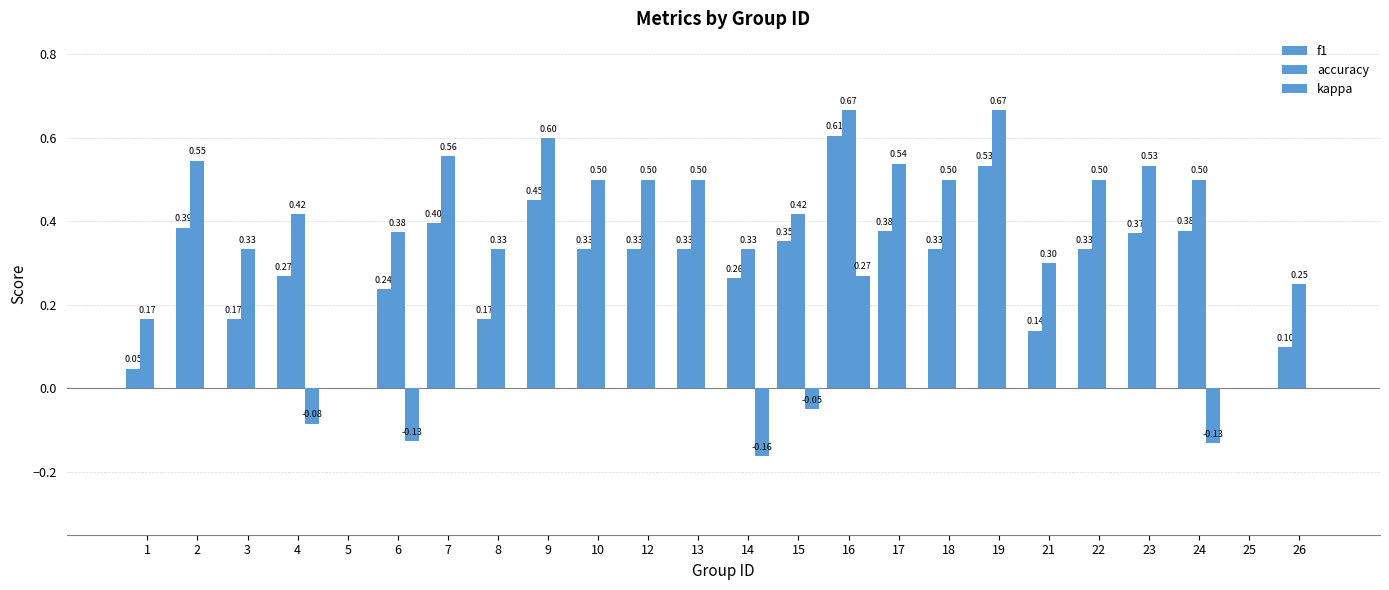

Does the chart contain stacked bars?

No